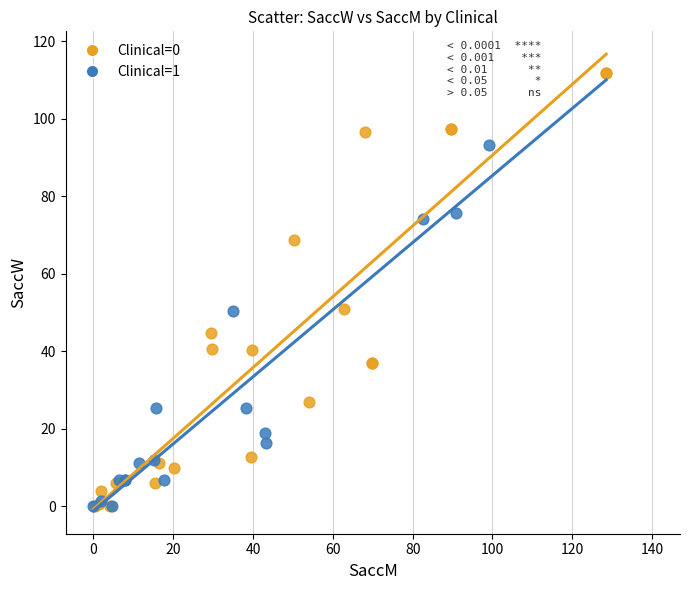

Which series has the widest spread of Y values?

Clinical=0